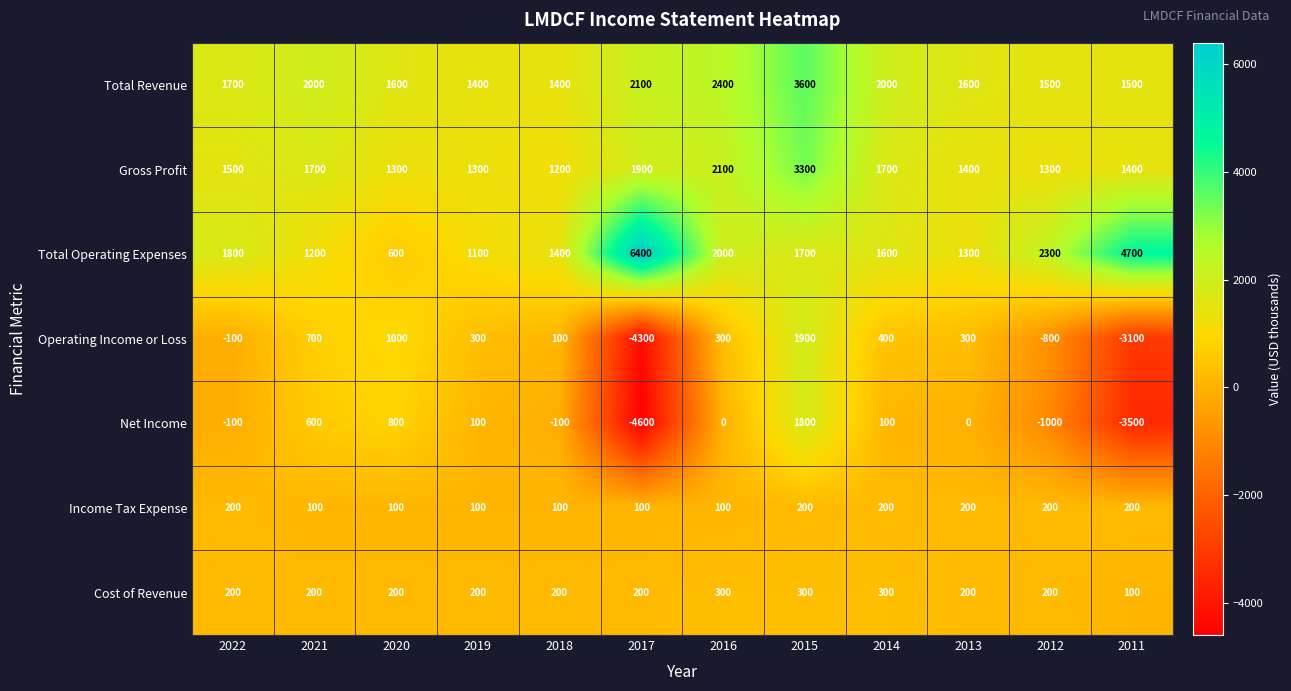

Which series changed the most between 2021 and 2020?

Total Operating Expenses